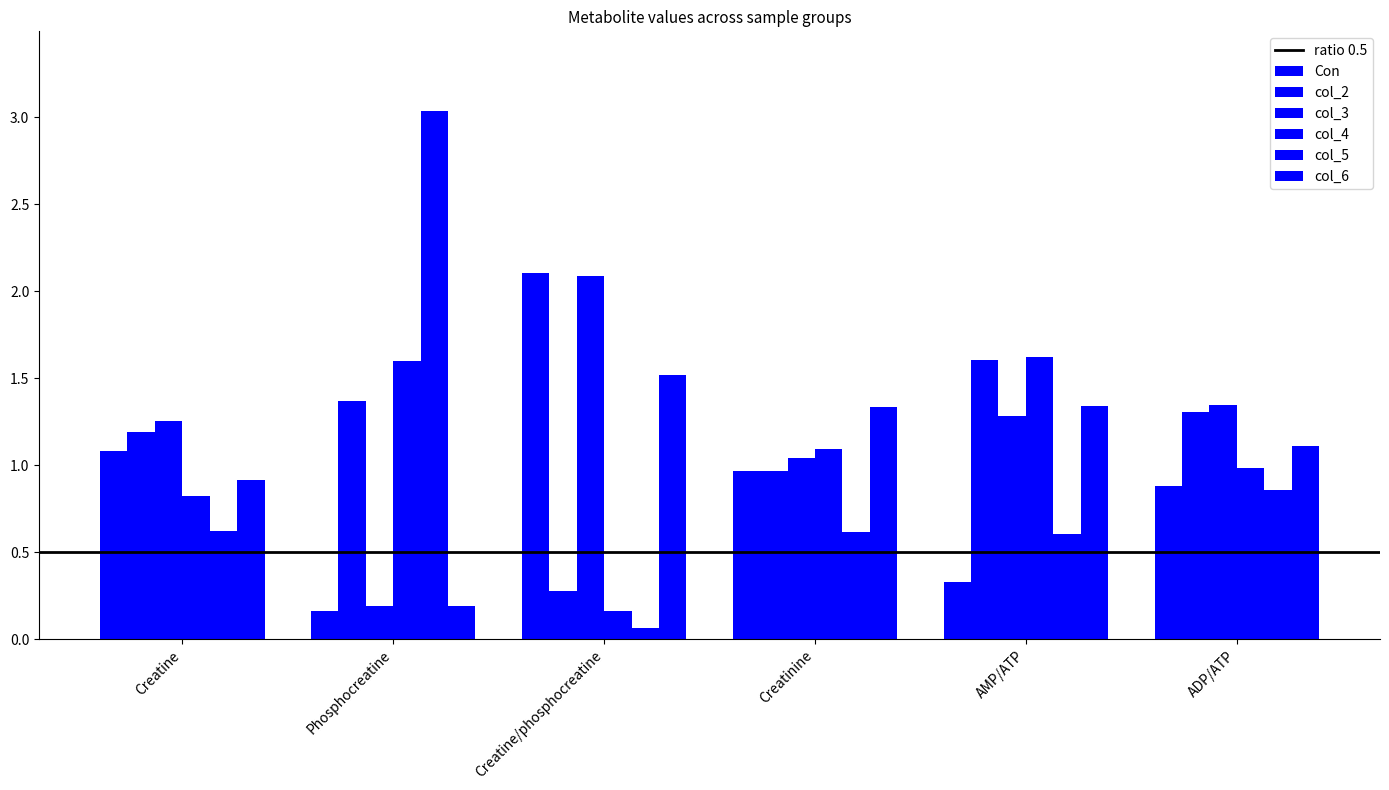

The value of col_5 at Creatinine is 0.6. True or false?

True